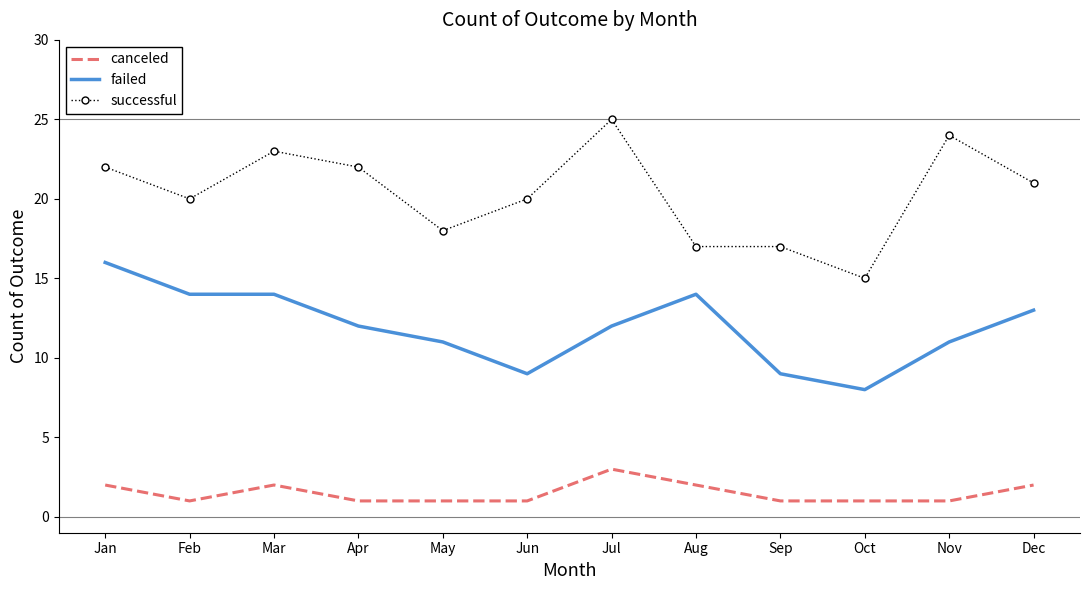

Which label corresponds to the largest value in the chart?

Jul